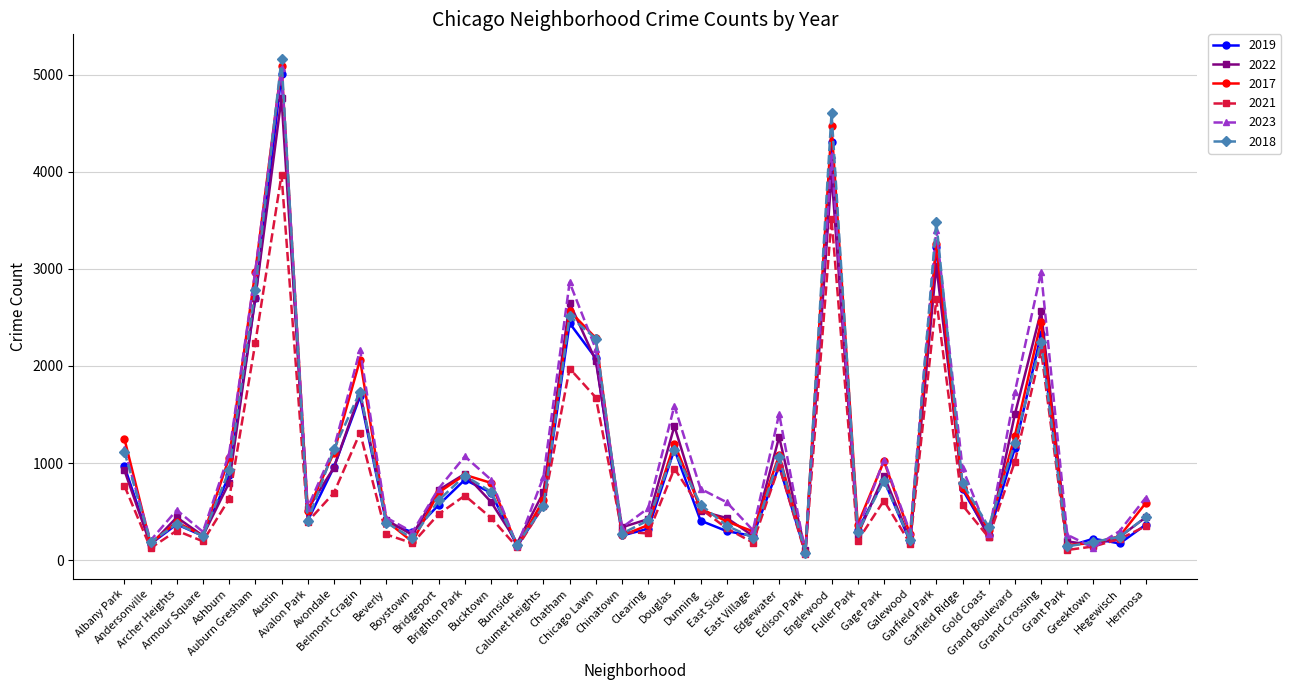

What is the average value of the 2019 series?

983